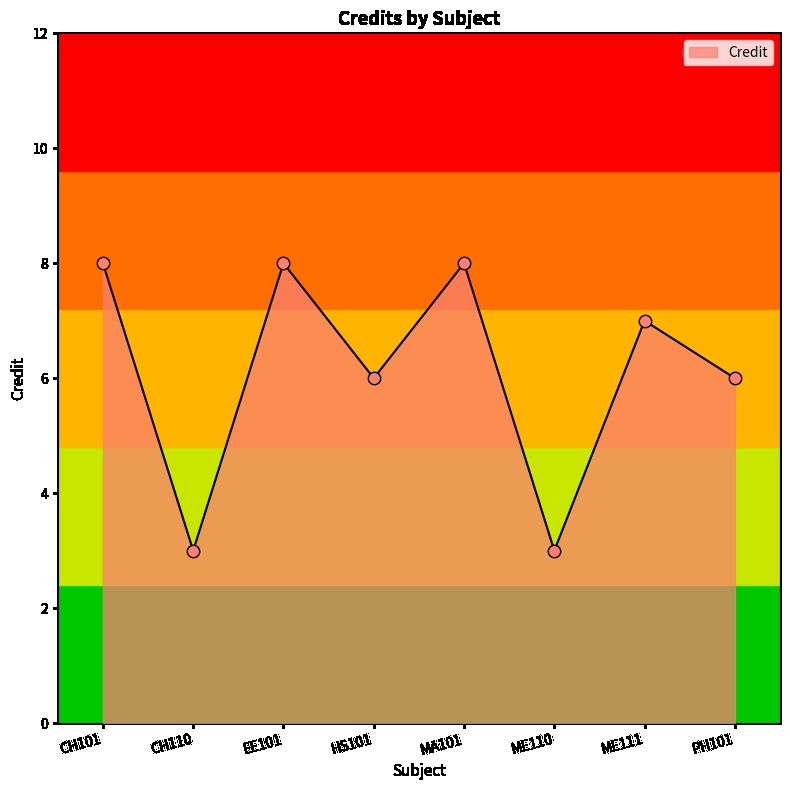

What is the ratio of the value at CH101 to the value at EE101?

1.0